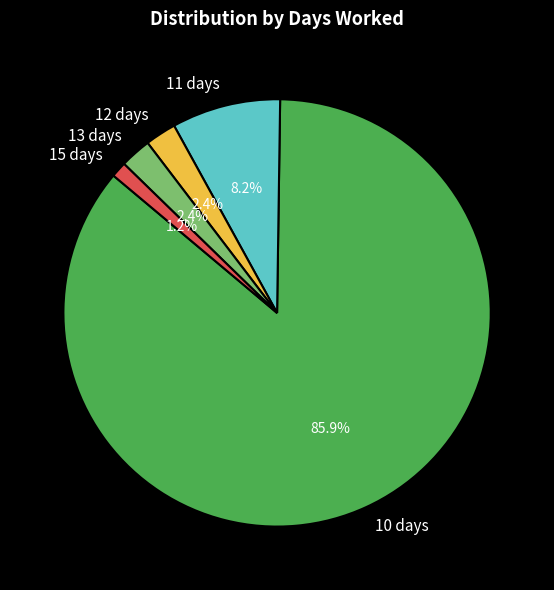

Does any single category account for the majority?

Yes